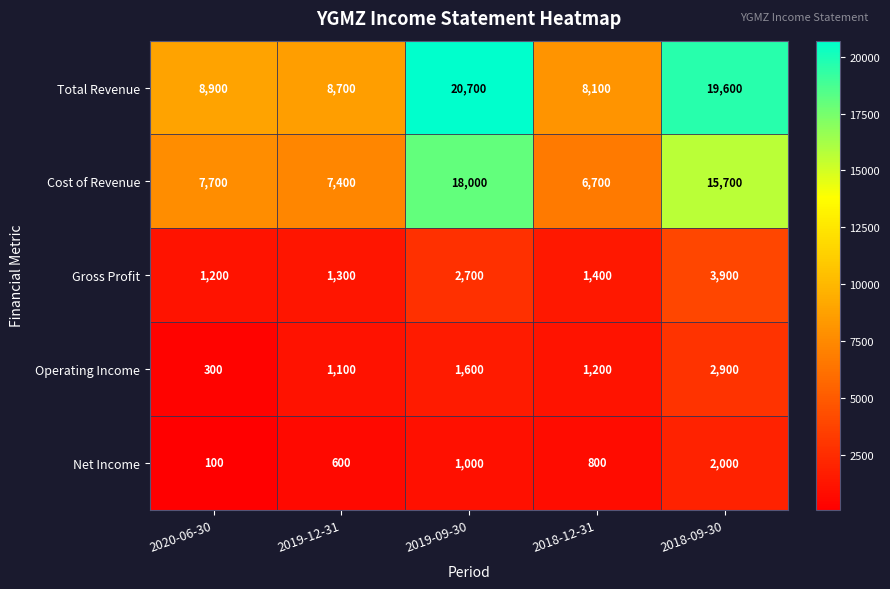

At how many categories does at least one series exceed 3385?

5